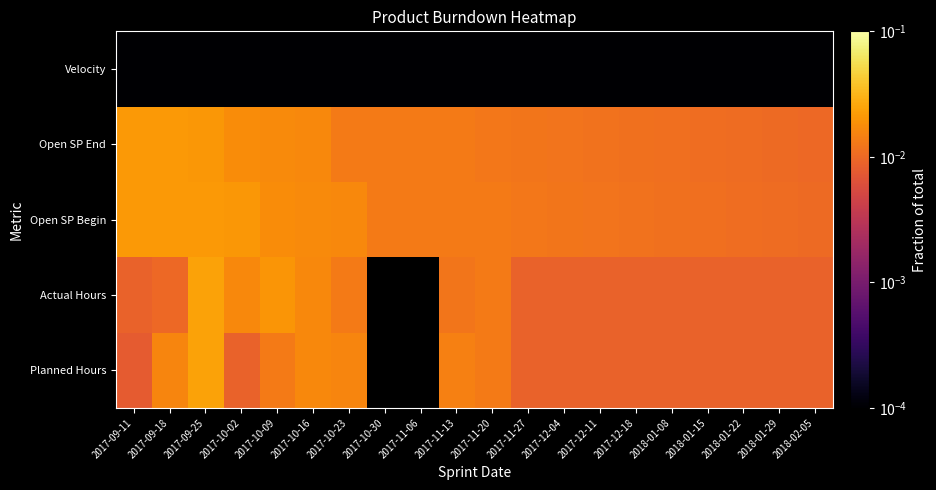

Which category has the highest value across all series?

2017-09-25